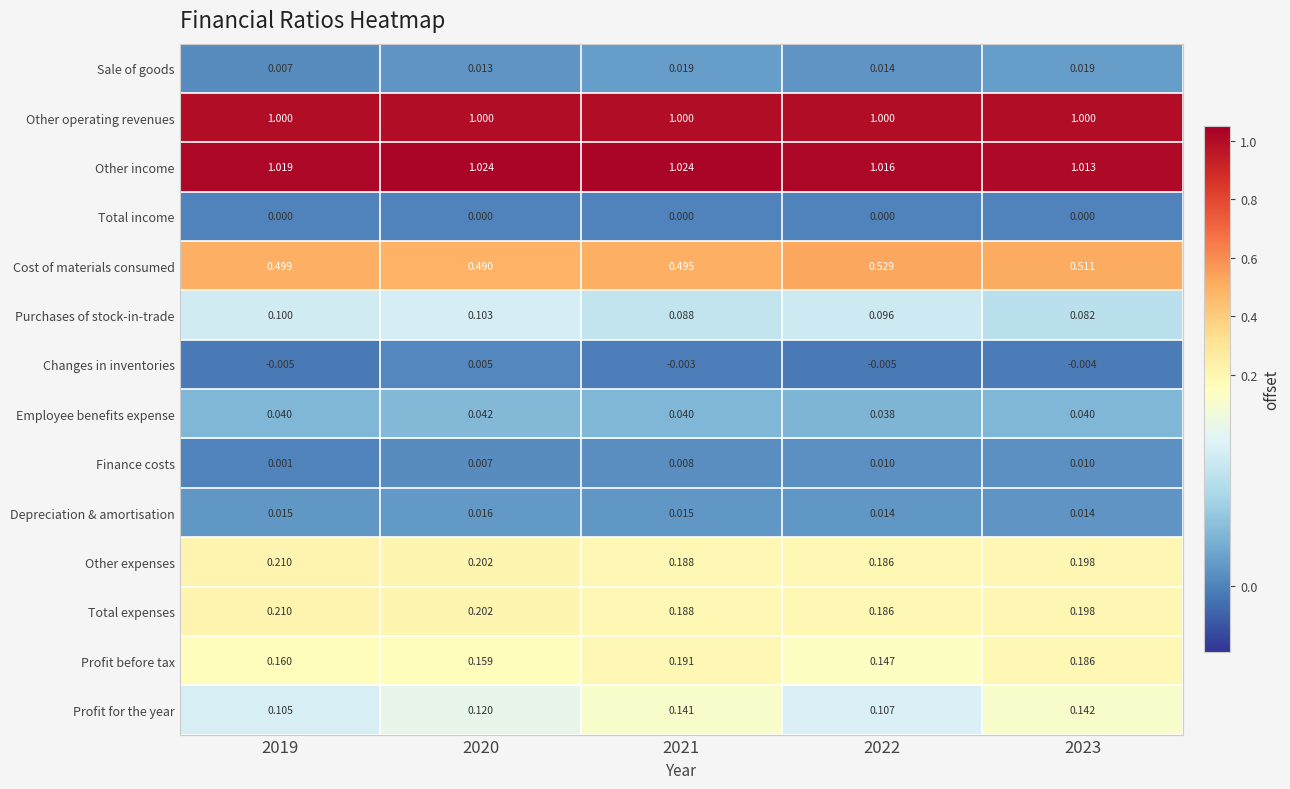

Which series has the largest range (max minus min)?

Profit before tax